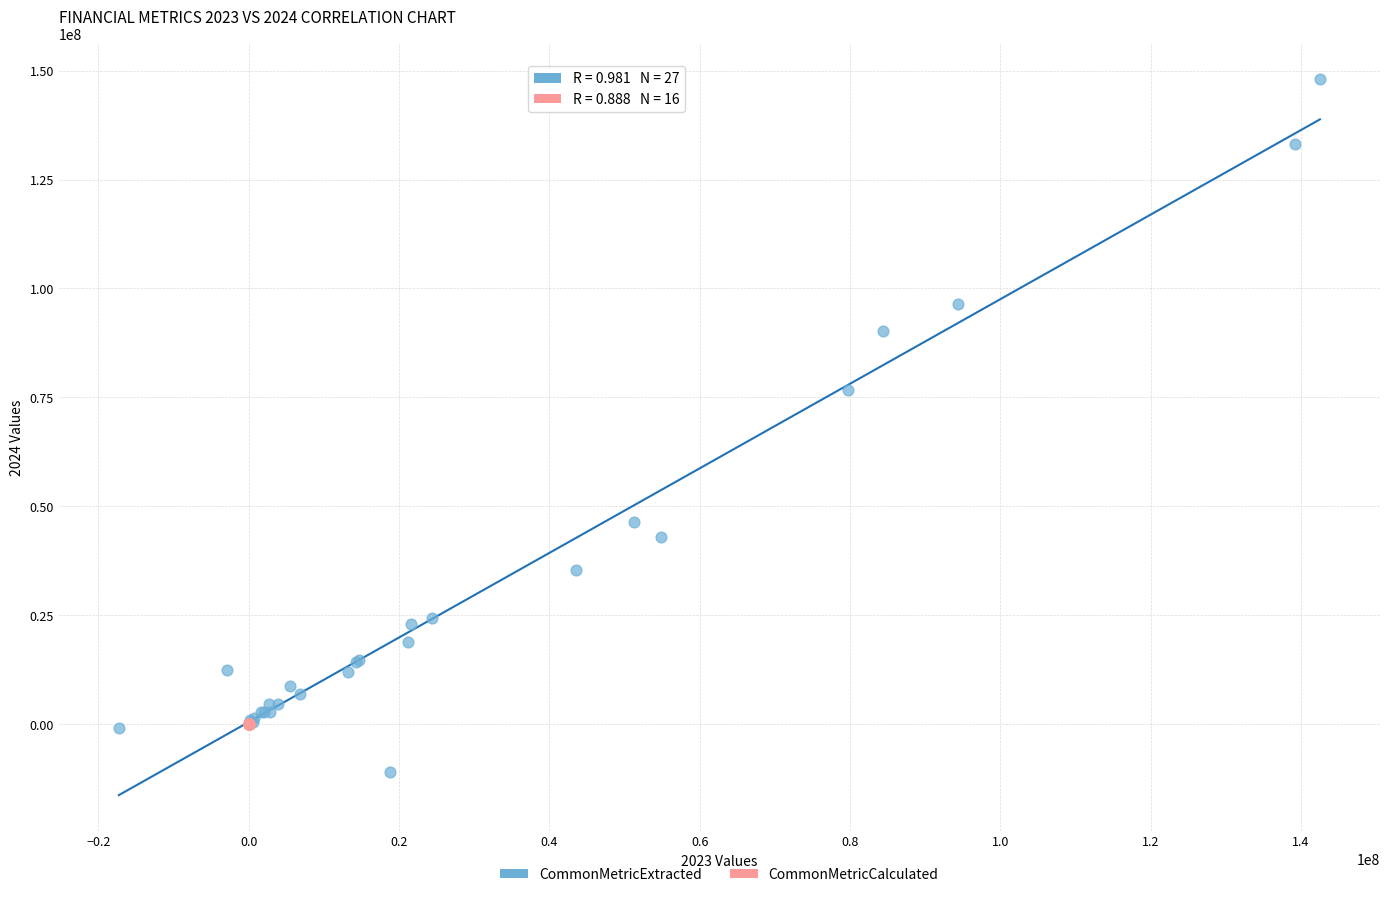

Which series contains the highest Y value?

CommonMetricExtracted